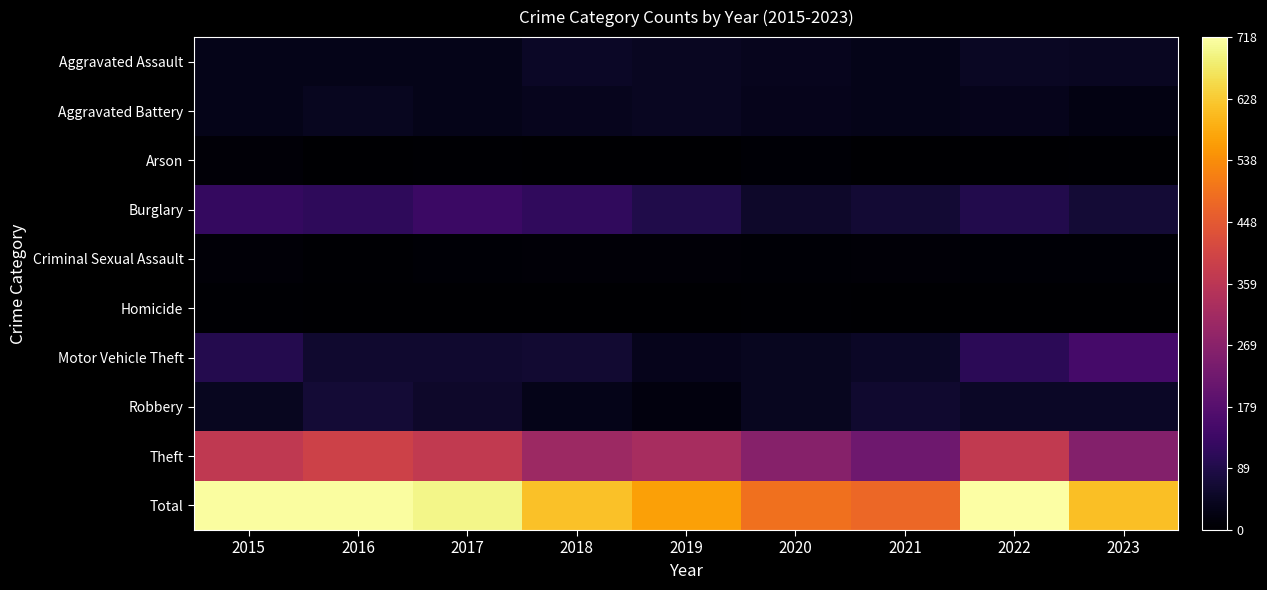

How many data points does each series have?

9